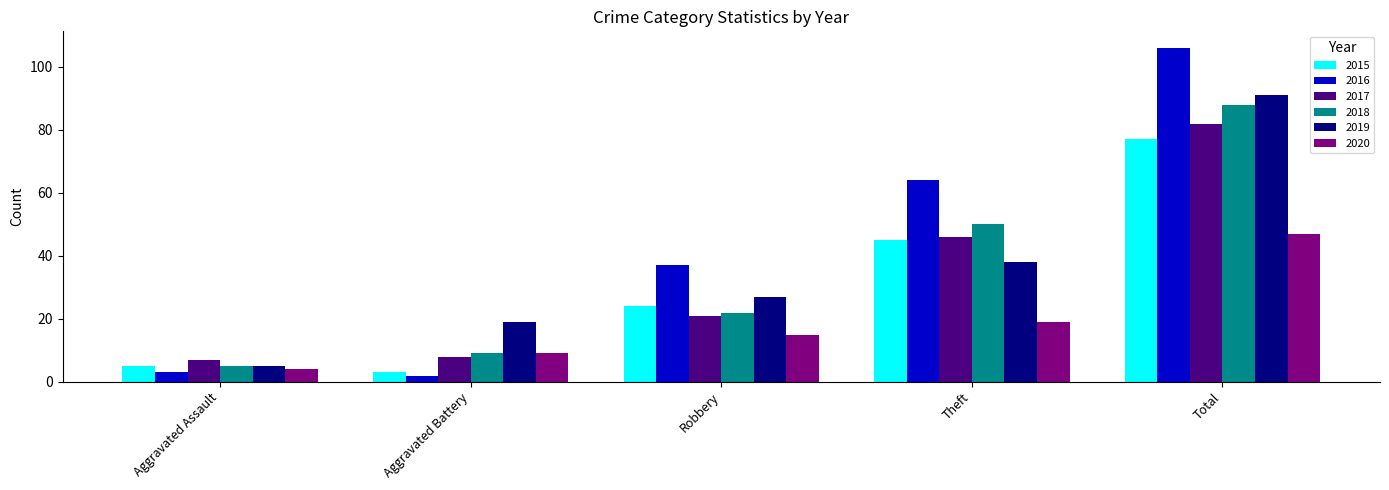

What is the difference between the maximum and minimum values in the 2019 series?

86